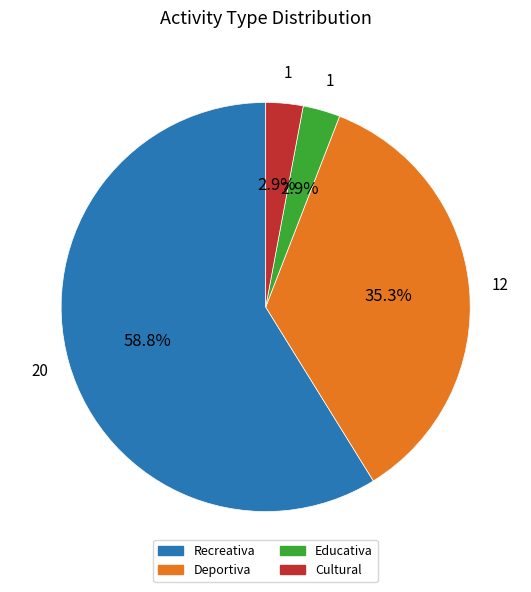

To the nearest percent, what percentage of the pie is Recreativa?

59%